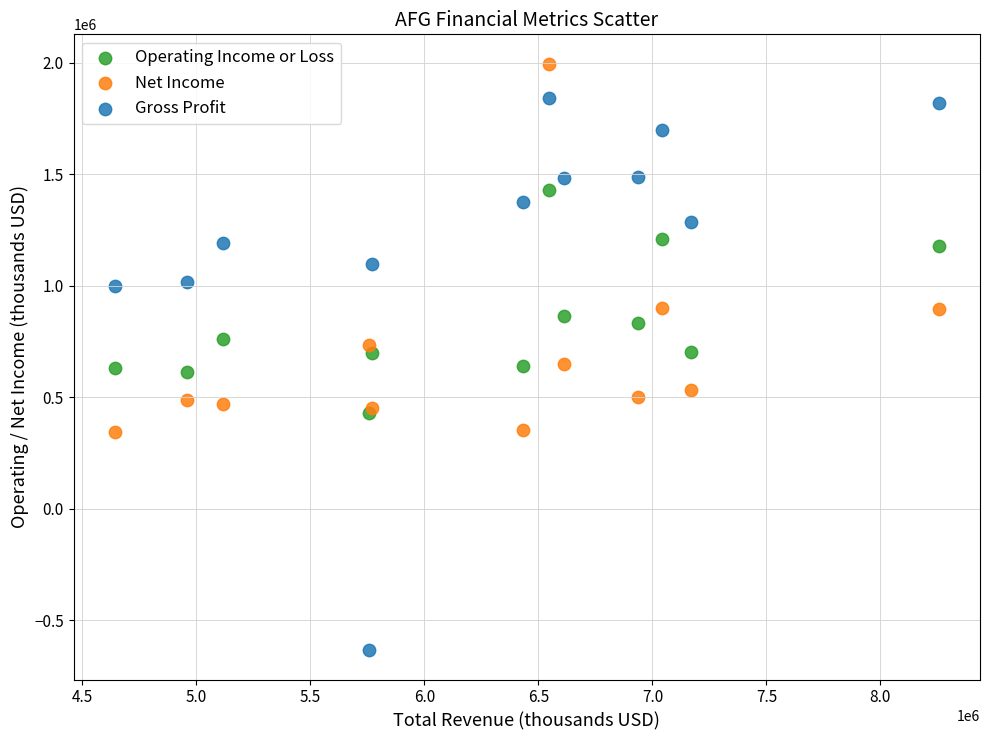

Which series has the largest Y range (max minus min)?

Gross Profit